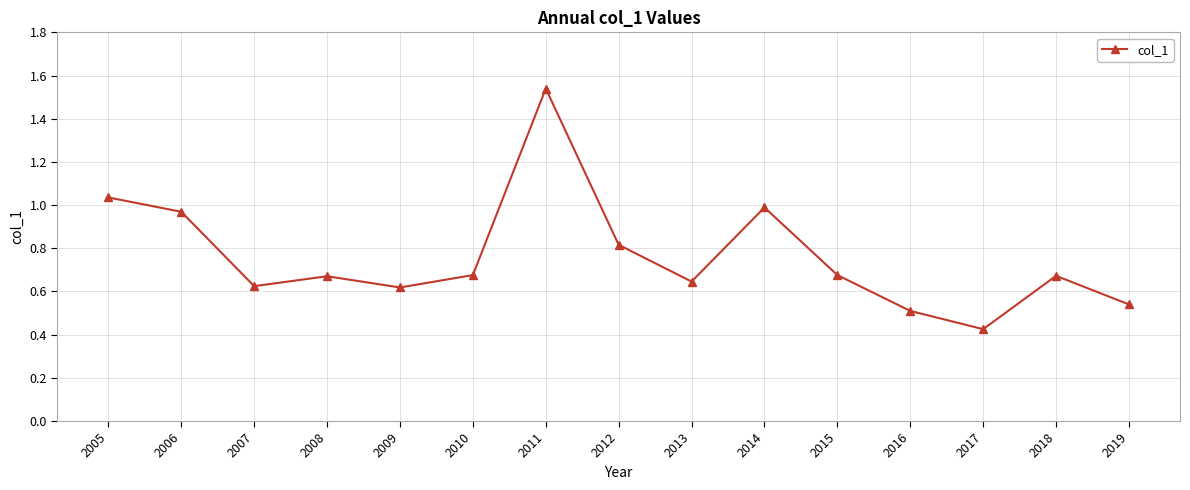

What is the average value?

0.8